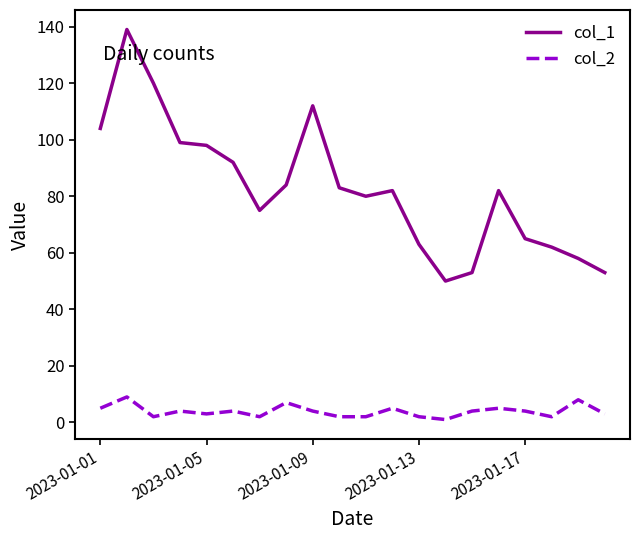

True or false: col_1 has more than 2 points higher than both neighbors.

True